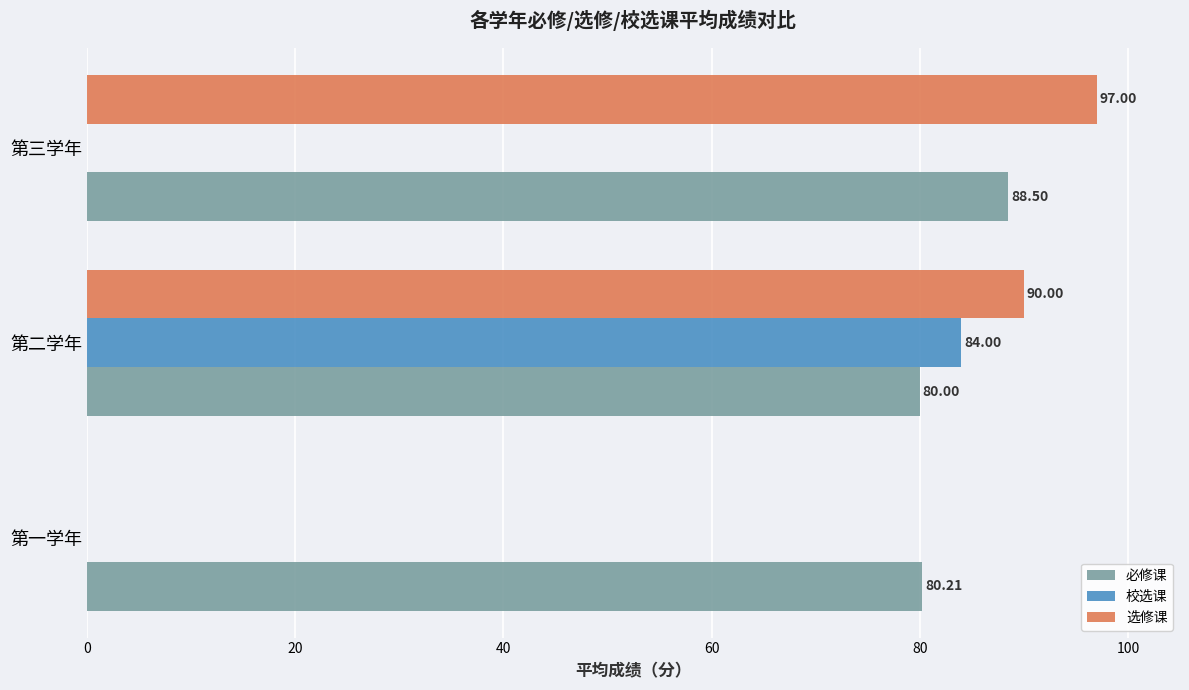

Which label corresponds to the largest value in the chart?

第三学年